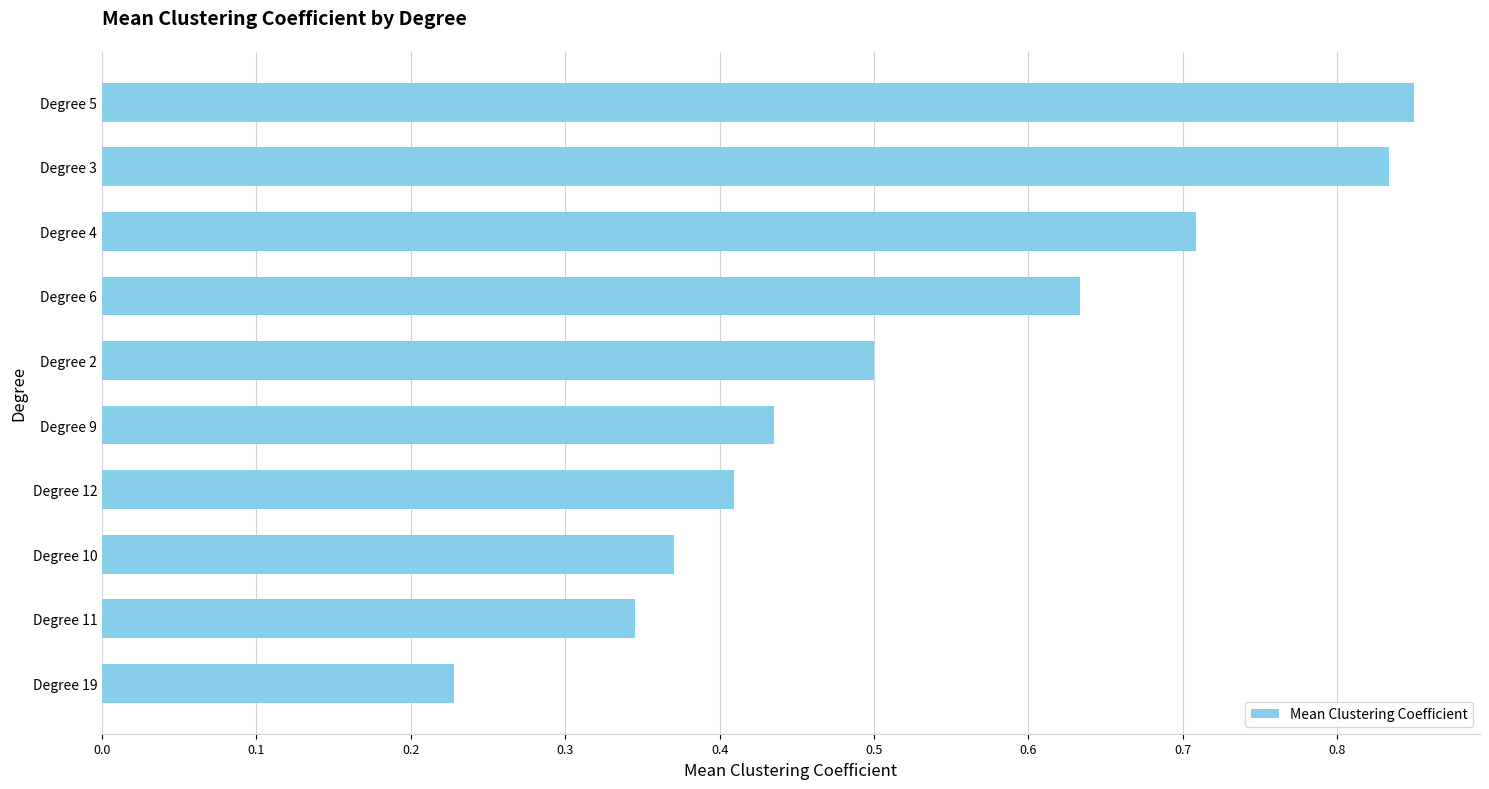

What is the difference between the maximum and second lowest values?

0.5